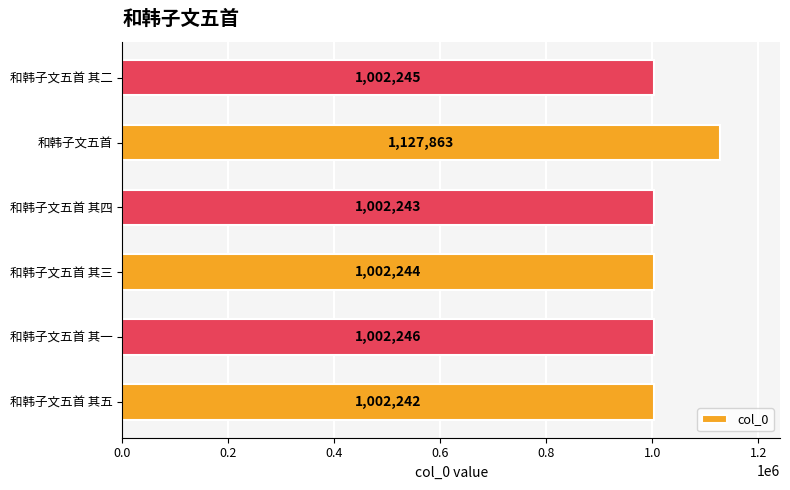

True or false: the data shows 687349 at 和韩子文五首 其五.

False